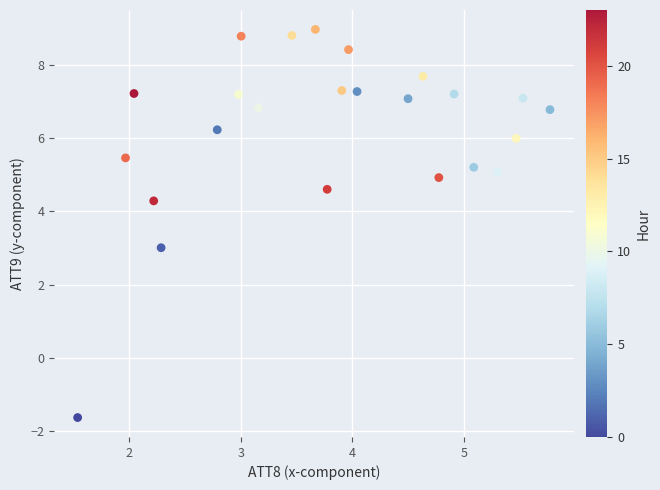

What is the range of Y values (max minus min)?

10.6